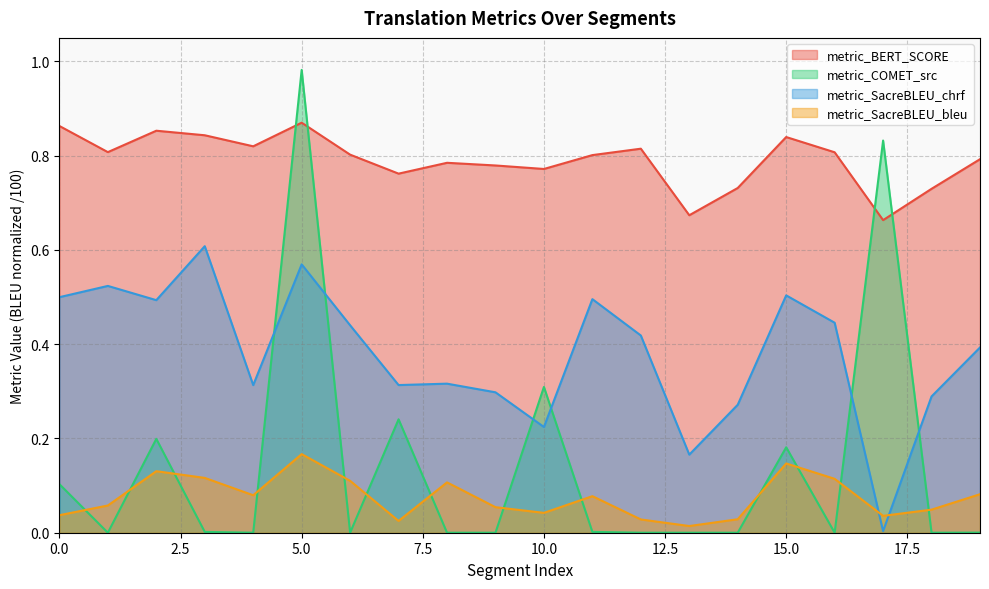

What is the total value across all series at 13?

0.9